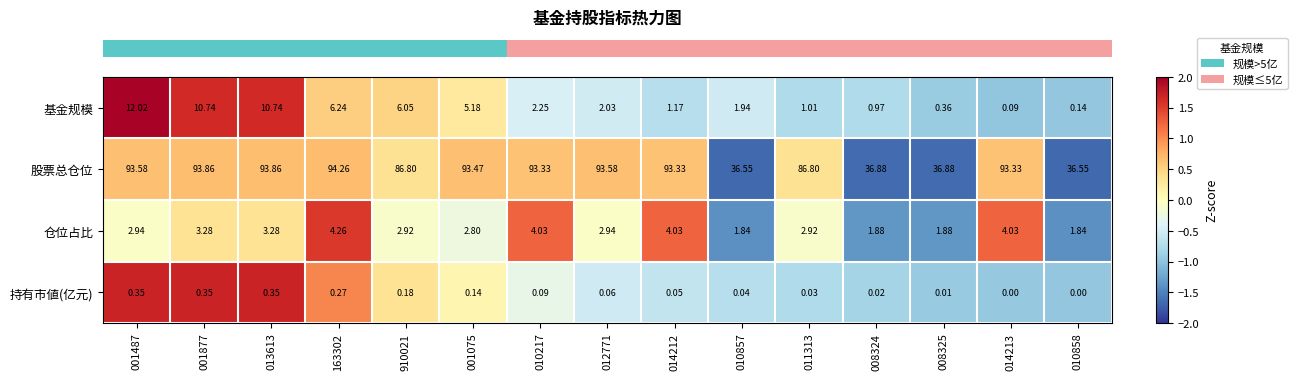

Which series has the largest range (max minus min)?

股票总仓位